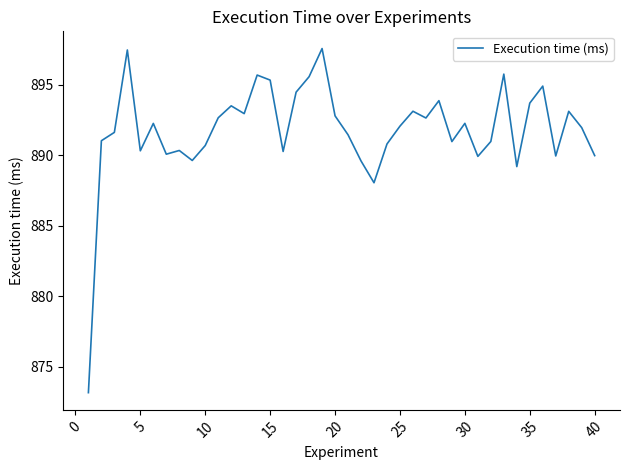

What is the minimum value shown in the chart?

873.2